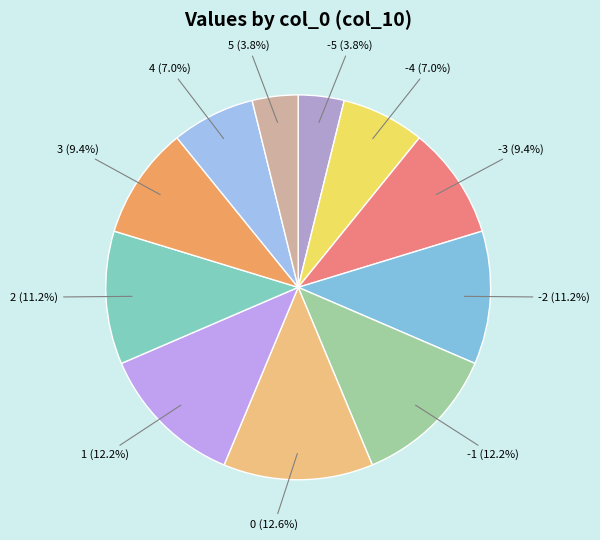

Count the number of slices in the pie.

11